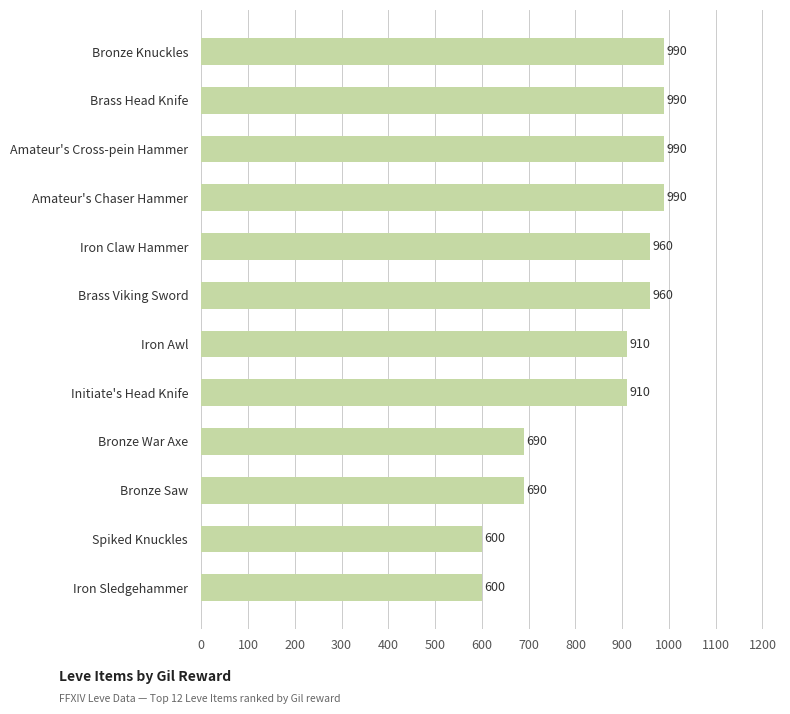

What position from the bottom is Brass Viking Sword?

7